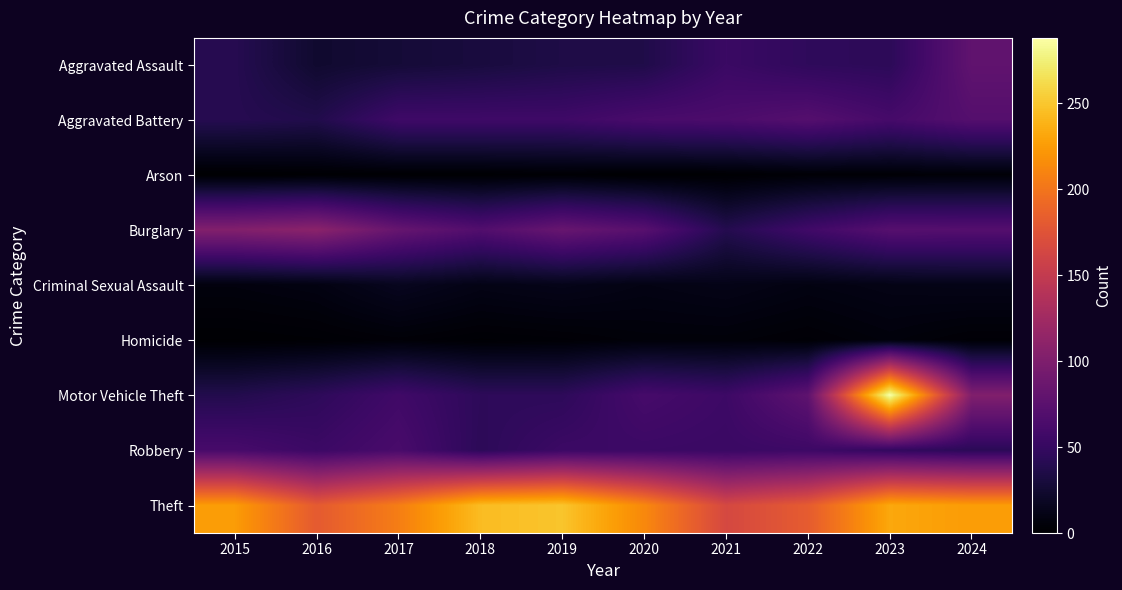

Between 2018 and 2021, which series saw the biggest shift?

Theft